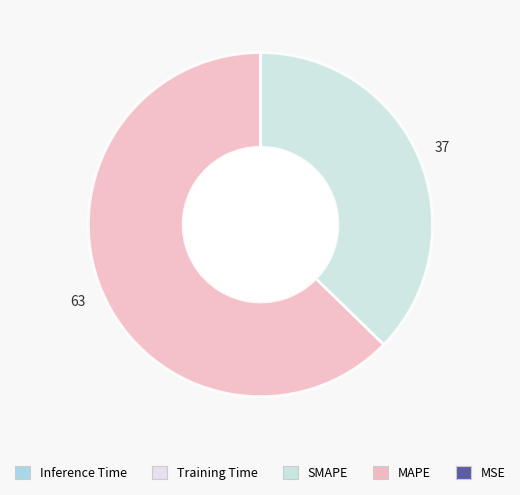

Which slice is the smallest?

Inference Time